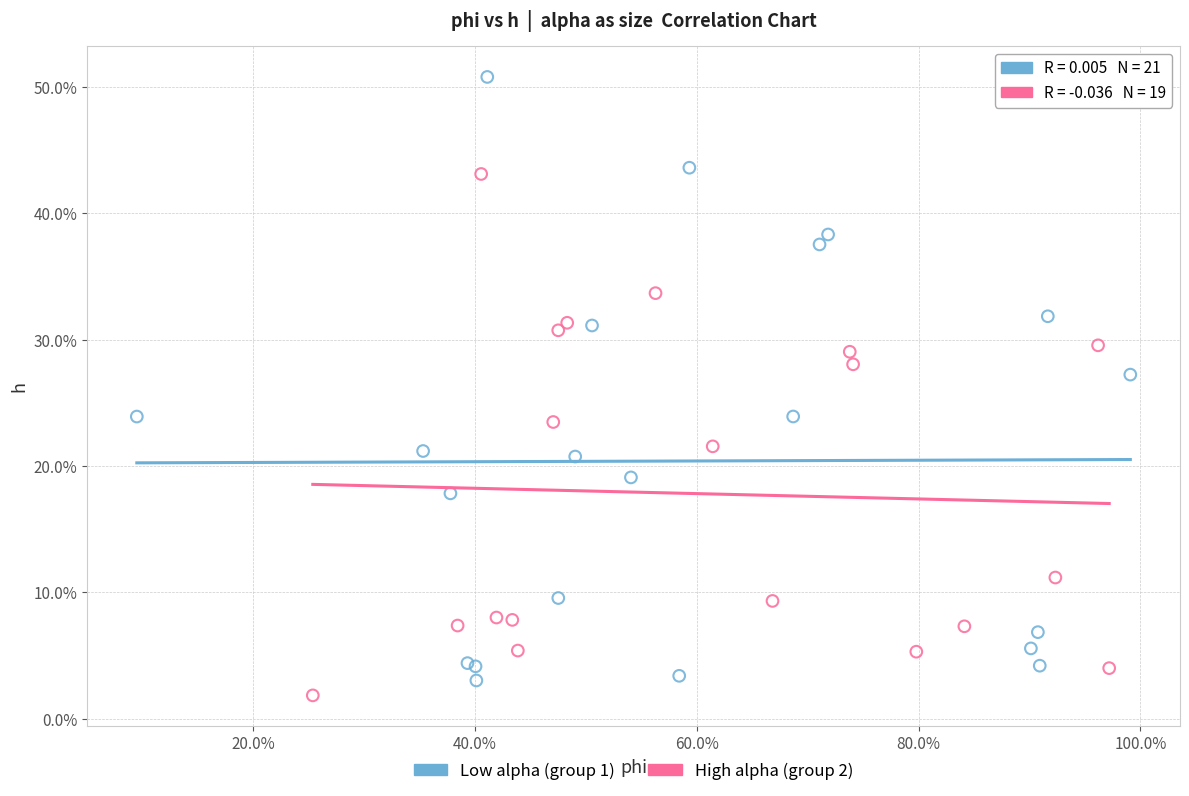

Which series reaches the maximum Y coordinate?

Low alpha (group 1)